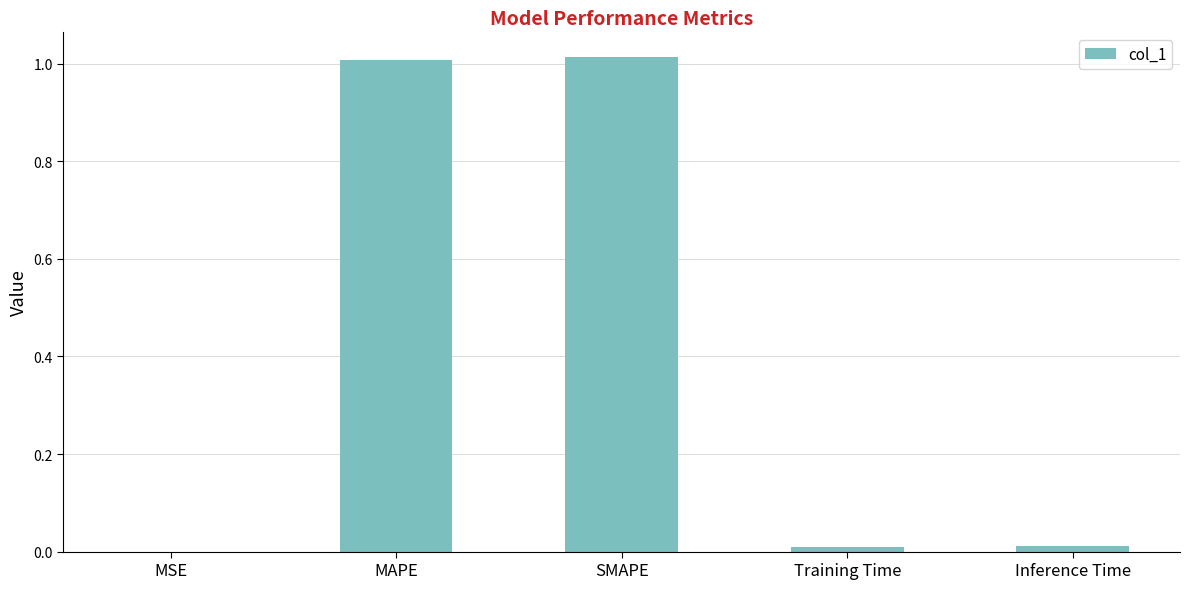

The value at MAPE is 1.0. True or false?

True